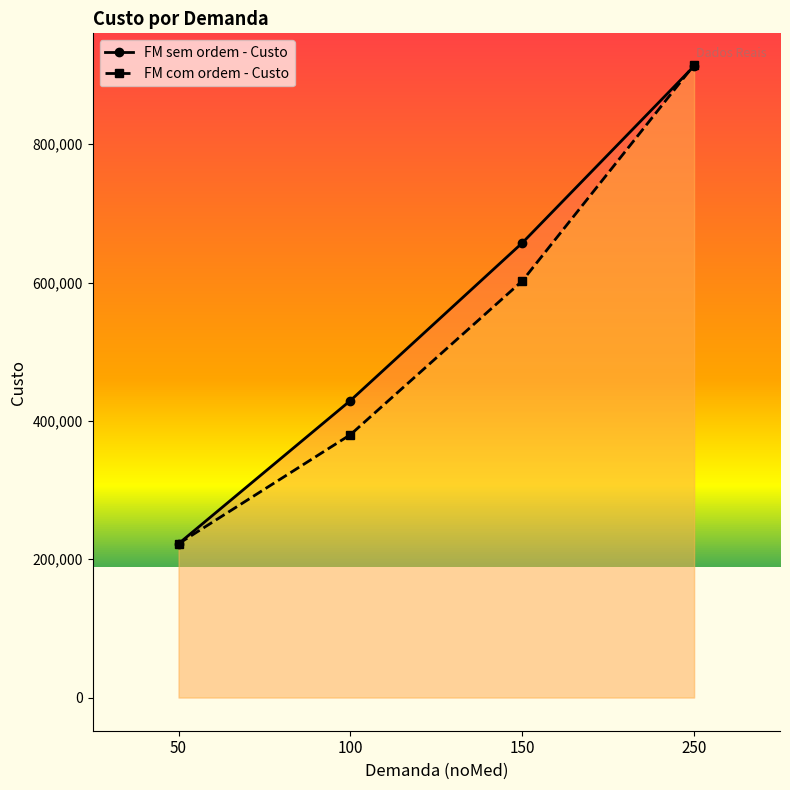

What is the total value across all series at 50?

444800